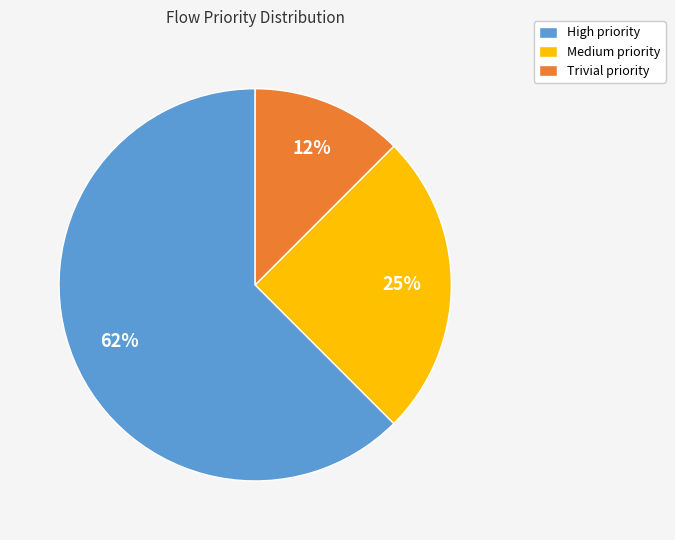

Combined, do High priority and Medium priority account for over 50%?

Yes